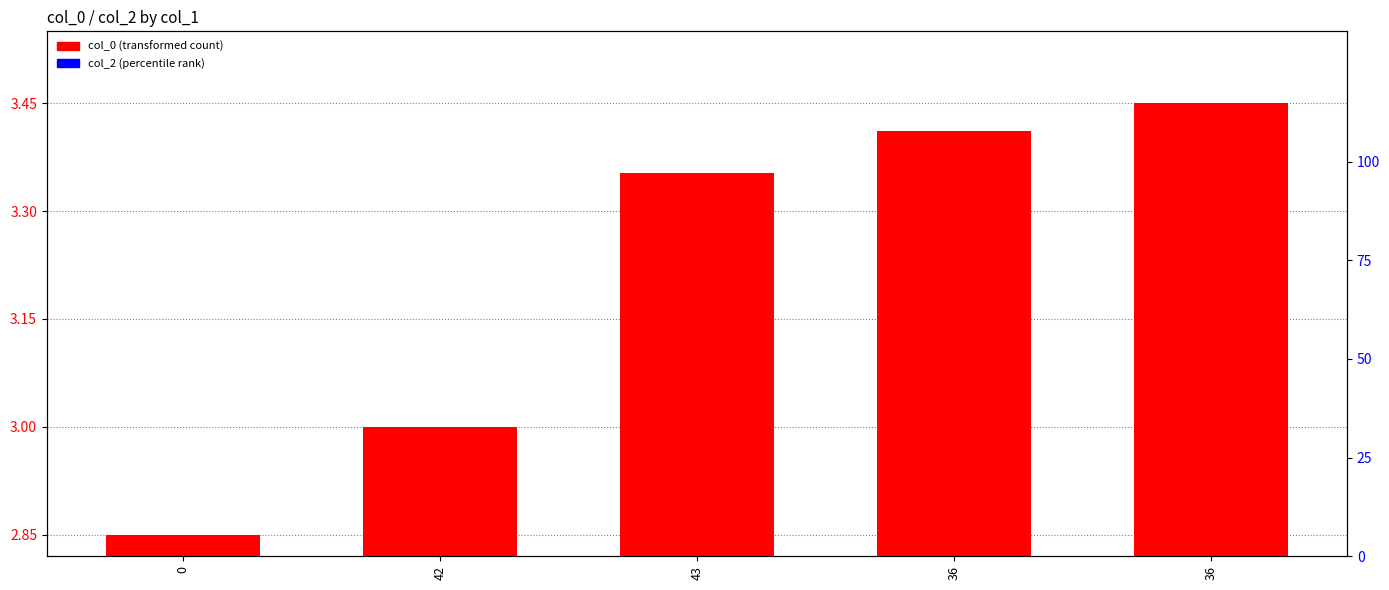

At how many categories does at least one series exceed 2?

5